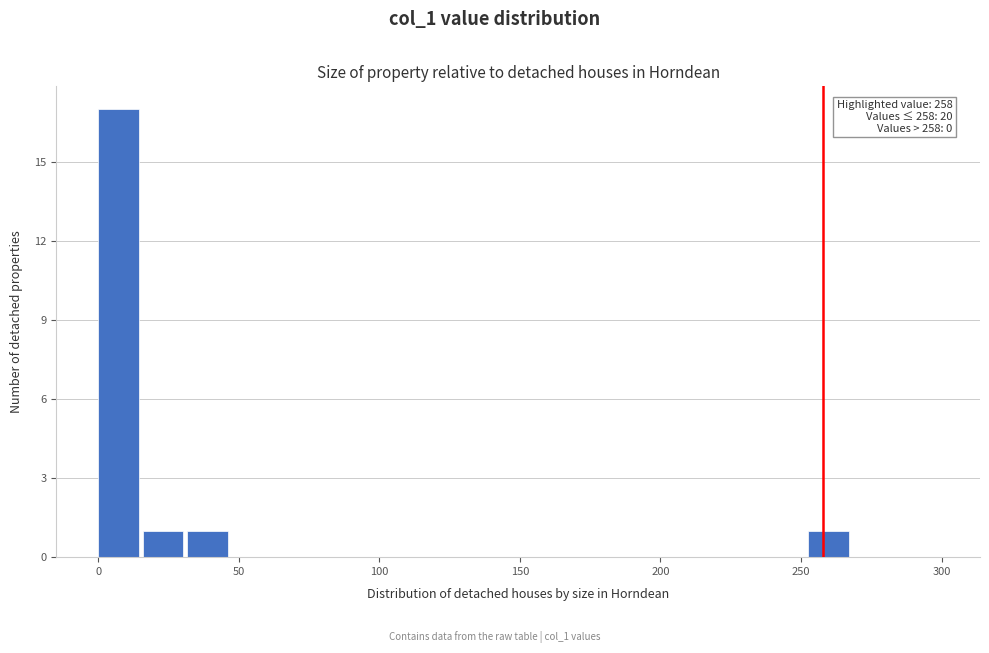

Read against the x-axis, roughly where is the centre of the tallest bar?

5